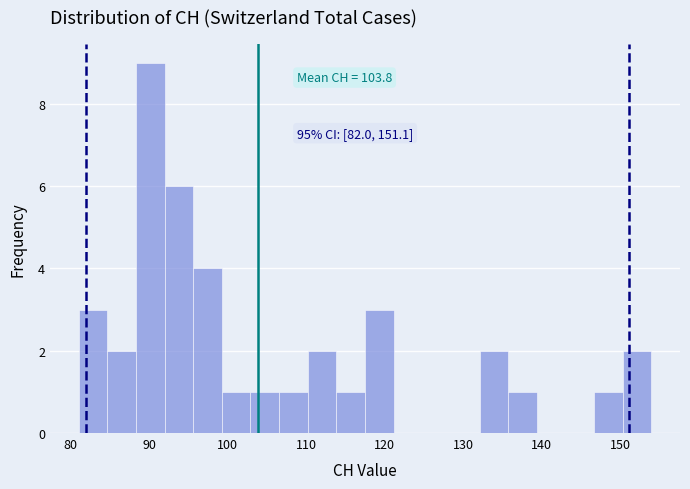

Read against the x-axis, roughly where is the centre of the tallest bar?

90